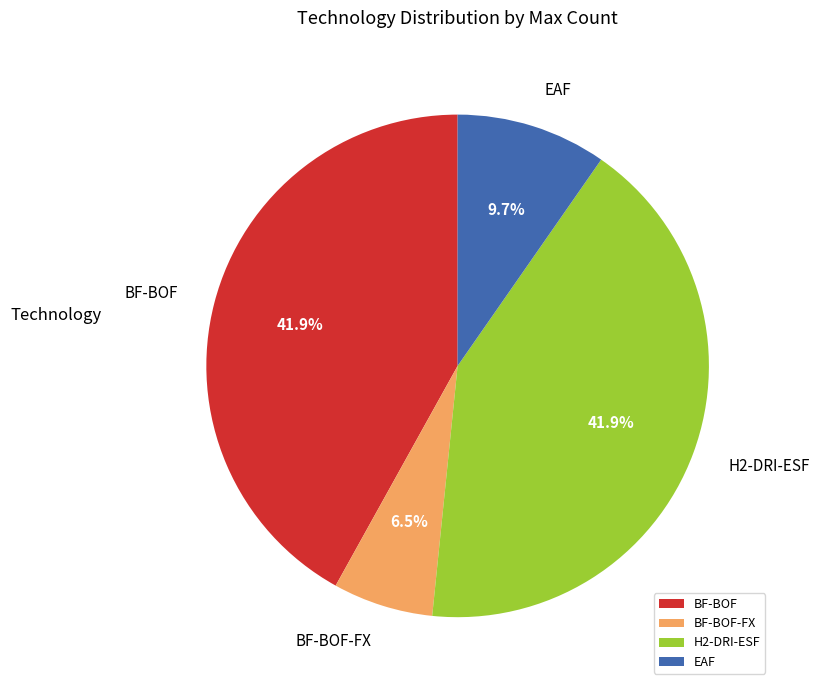

True or false: BF-BOF accounts for 42% of the total.

True